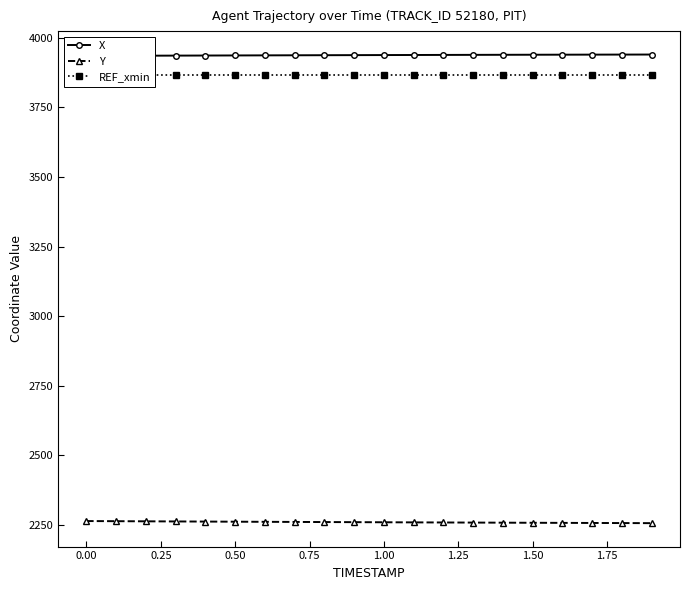

True or false: Y and X intersect in this chart.

False